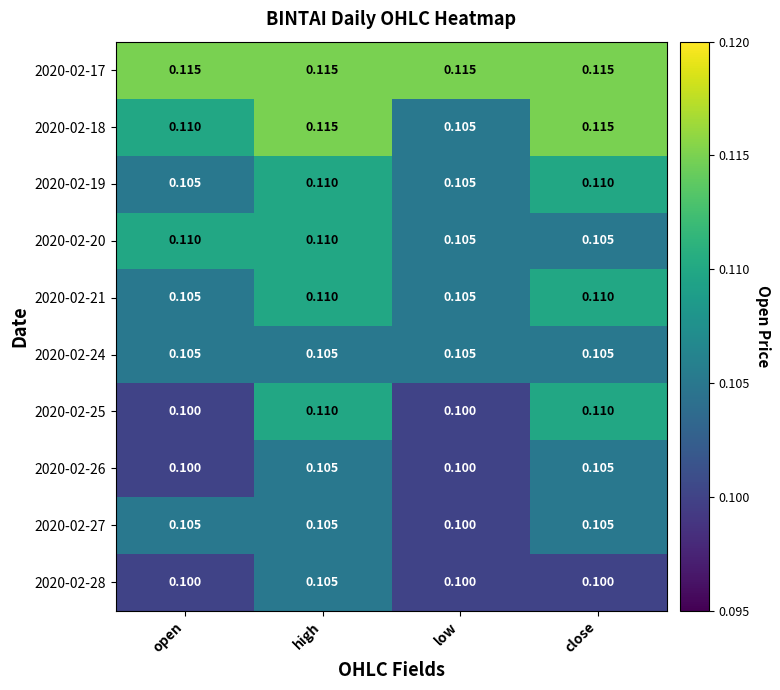

At which category is the sum across all series the highest?

high